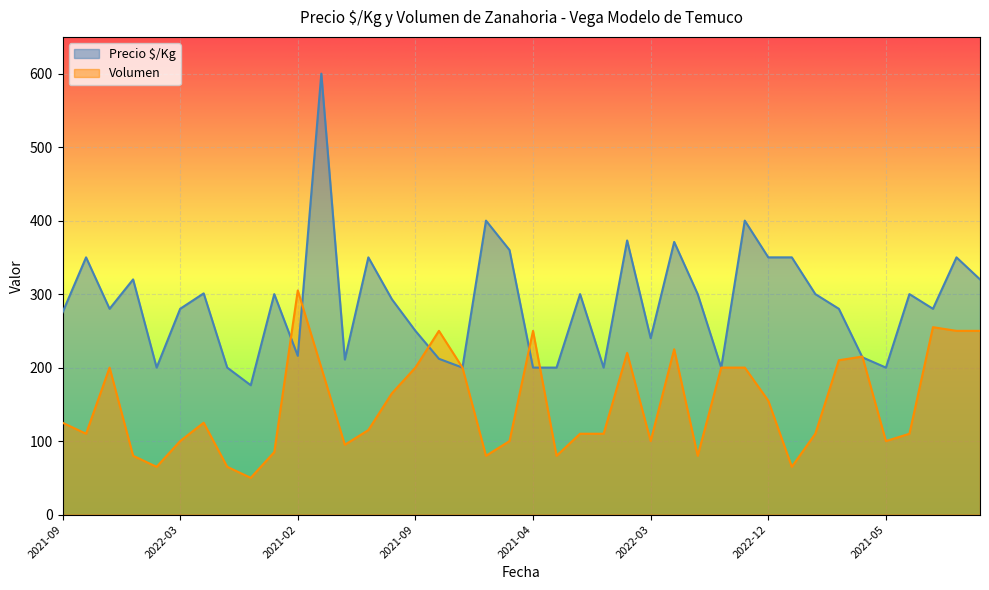

Reading left to right, what are all the values shown in this chart?

Precio $/Kg: 275	350	280	320	200	280	301	200	176	300	216	600	211	350	293	250	212	200	400	360	200	200	300	200	373	240	371	300	200	400	350	350	300	280	214	200	300	280	350	320
Volumen: 125	110	200	80	65	100	125	65	50	85	305	200	95	115	165	200	250	200	80	100	250	80	110	110	220	100	225	80	200	200	155	65	110	210	215	100	110	255	250	250